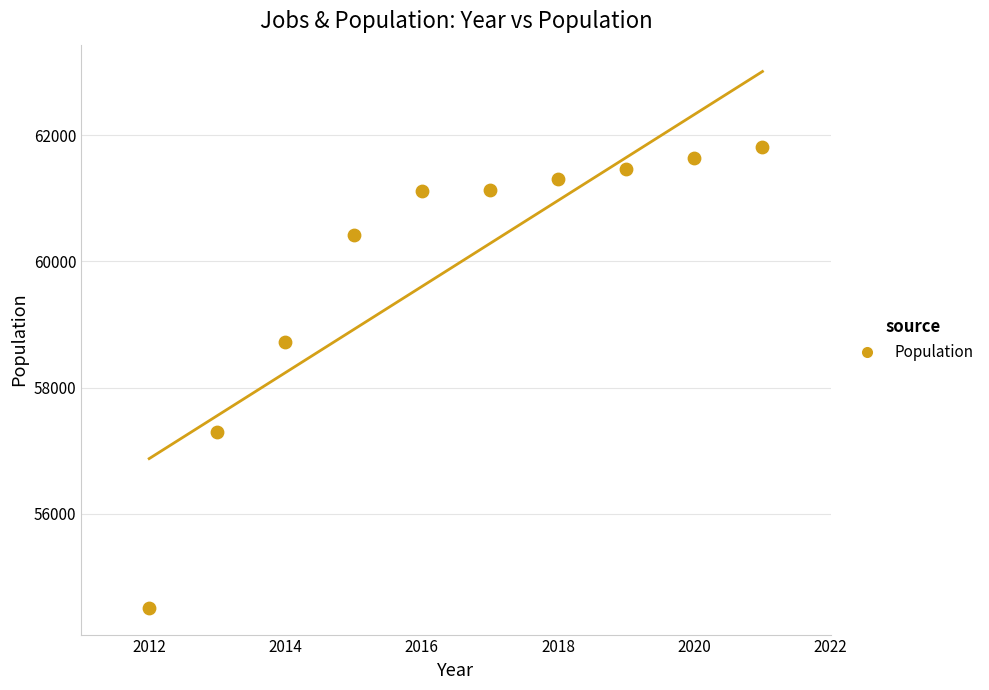

What Y value in the scatter plot is closest to 58159?

58717